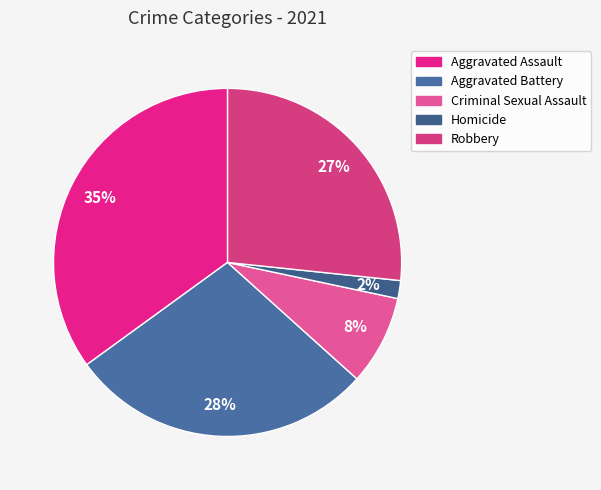

Is there any slice that represents more than half of the pie?

No